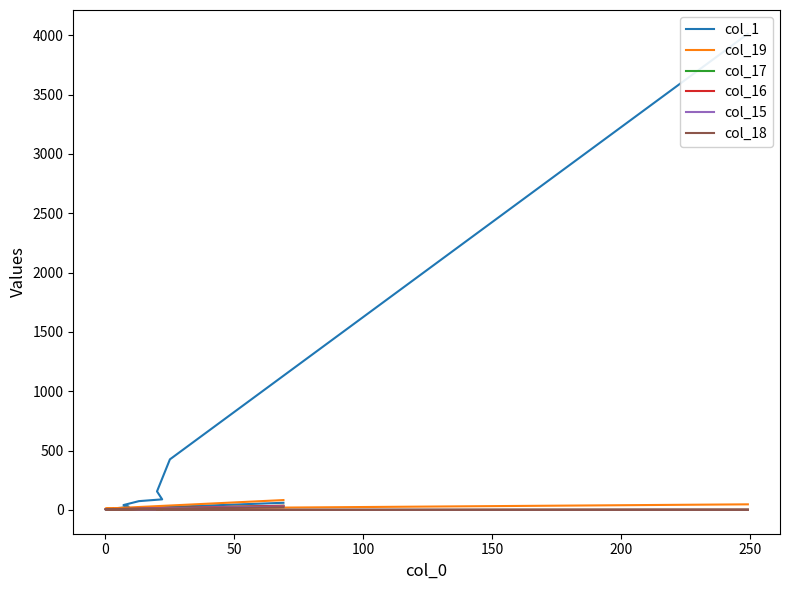

Reading left to right, extract all data points from this chart.

col_1: 4012	426	156	89	74	41	29	17	16	16	15	9	13	6	7	7	4	1	6	60
col_19: 47	13	3	3	2	3	7	3	5	6	9	7	13	10	7	8	9	12	11	83
col_17: 3	0	1	2	2	2	0	1	2	8	5	6	7	4	1	4	1	2	5	35
col_16: 2	0	0	5	4	1	0	1	4	5	4	5	4	9	2	2	3	3	6	35
col_15: 1	0	0	0	0	1	1	0	1	0	1	3	0	5	1	4	8	2	5	29
col_18: 0	0	1	1	2	0	0	3	3	3	1	0	6	2	3	1	5	0	4	23